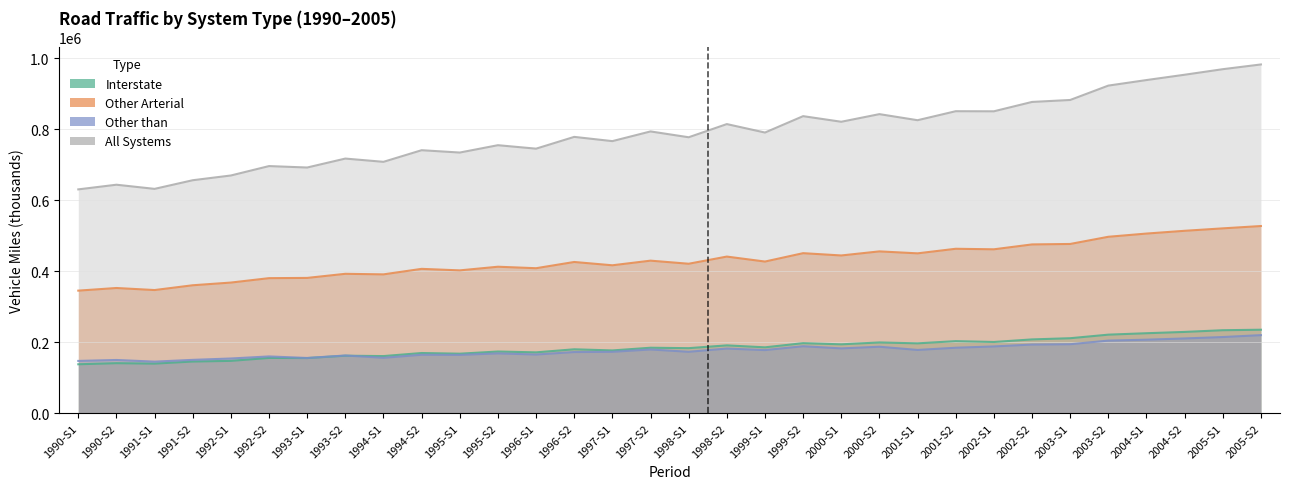

Count the number of data series in this chart.

4